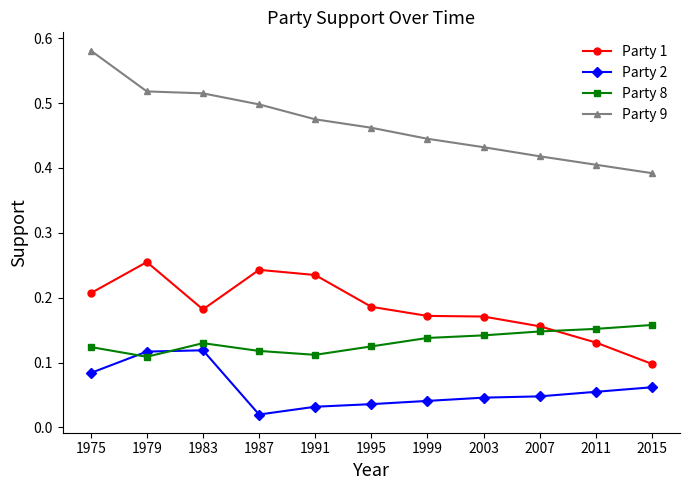

What is the total value across all series at 2011?

0.7